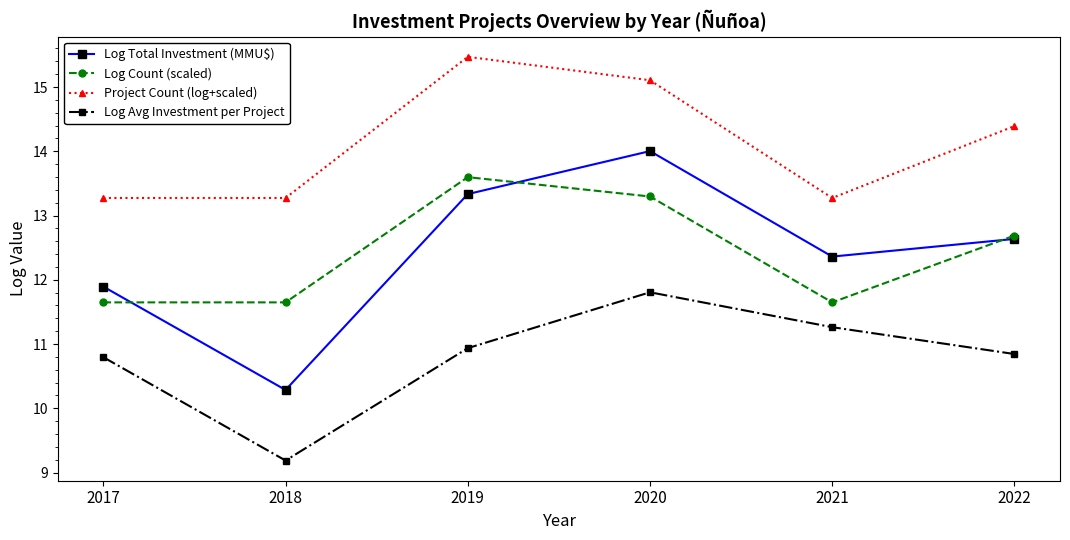

Reading left to right, list all the values displayed in this chart.

Log Total Investment (MMU$): 11.9	10.3	13.3	14.0	12.4	12.6
Log Count (scaled): 11.6	11.6	13.6	13.3	11.6	12.7
Project Count (log+scaled): 13.3	13.3	15.5	15.1	13.3	14.4
Log Avg Investment per Project: 10.8	9.2	10.9	11.8	11.3	10.8